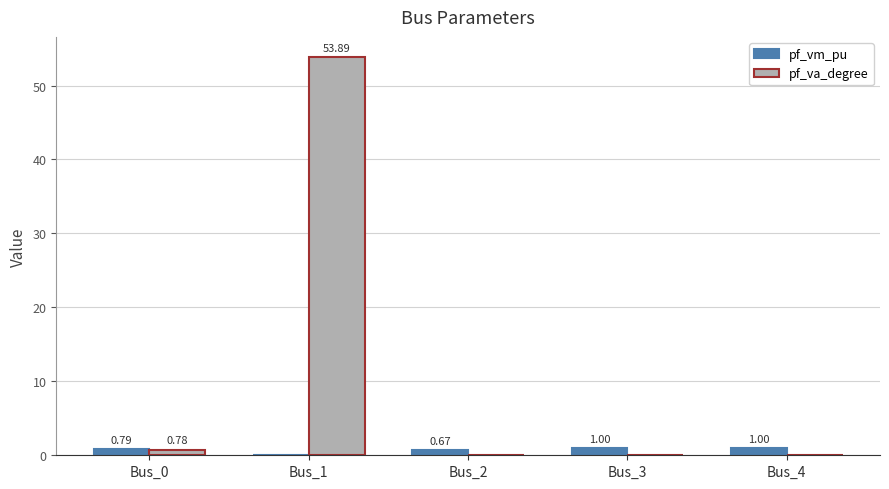

At which category is the sum across all series the highest?

Bus_1